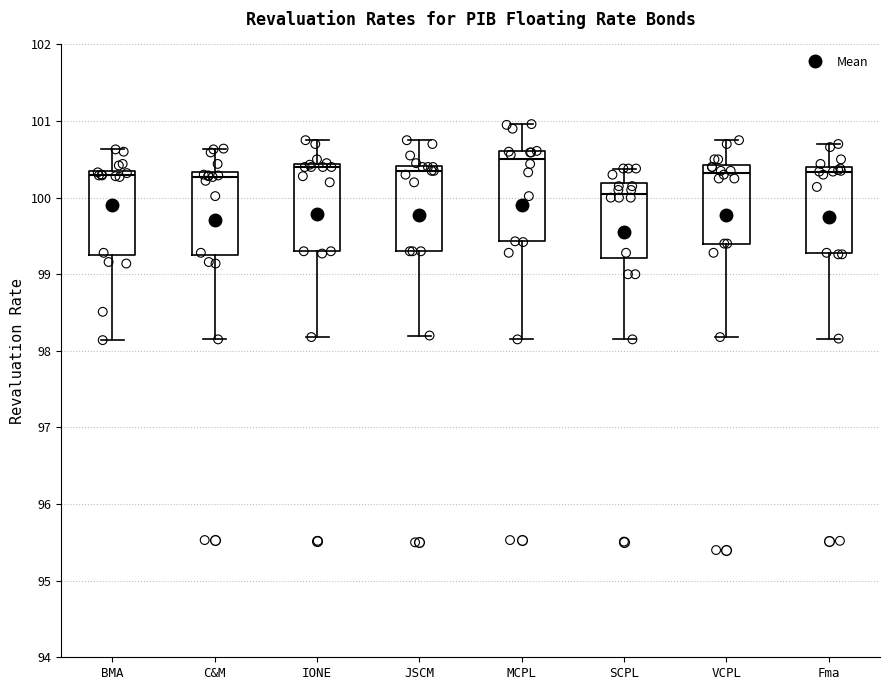

Which box has the lowest median line?

SCPL